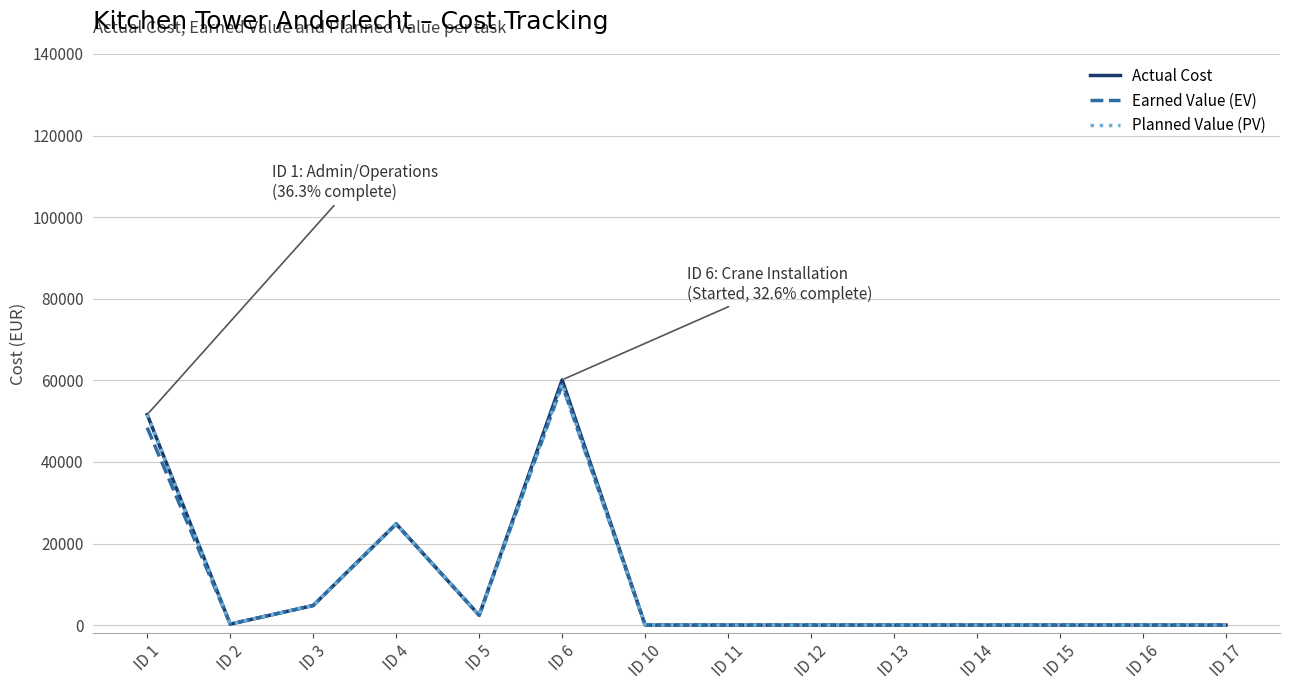

Where is Earned Value (EV) nearest to the value 29460?

ID 4